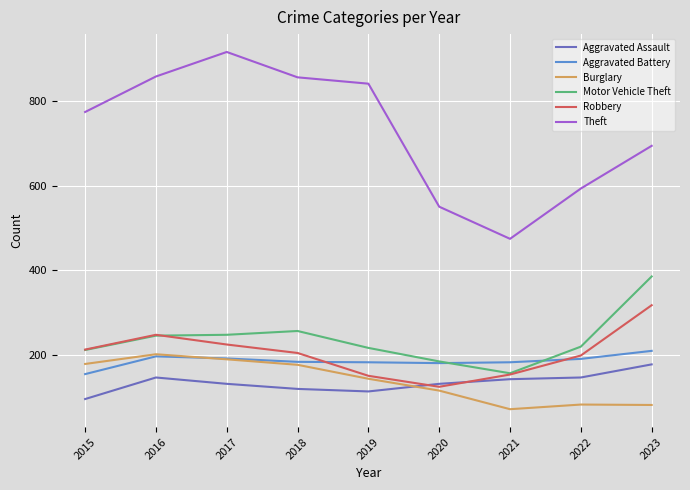

Which series has the largest total across all categories?

Theft